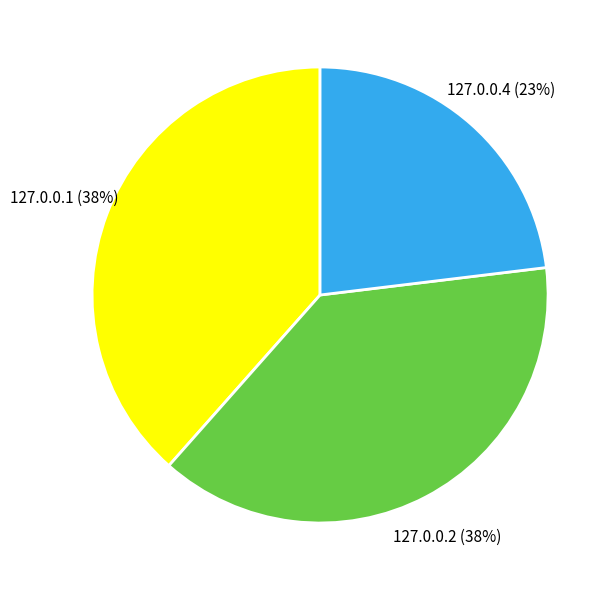

The 127.0.0.4 slice represents 17% of the pie. True or false?

False